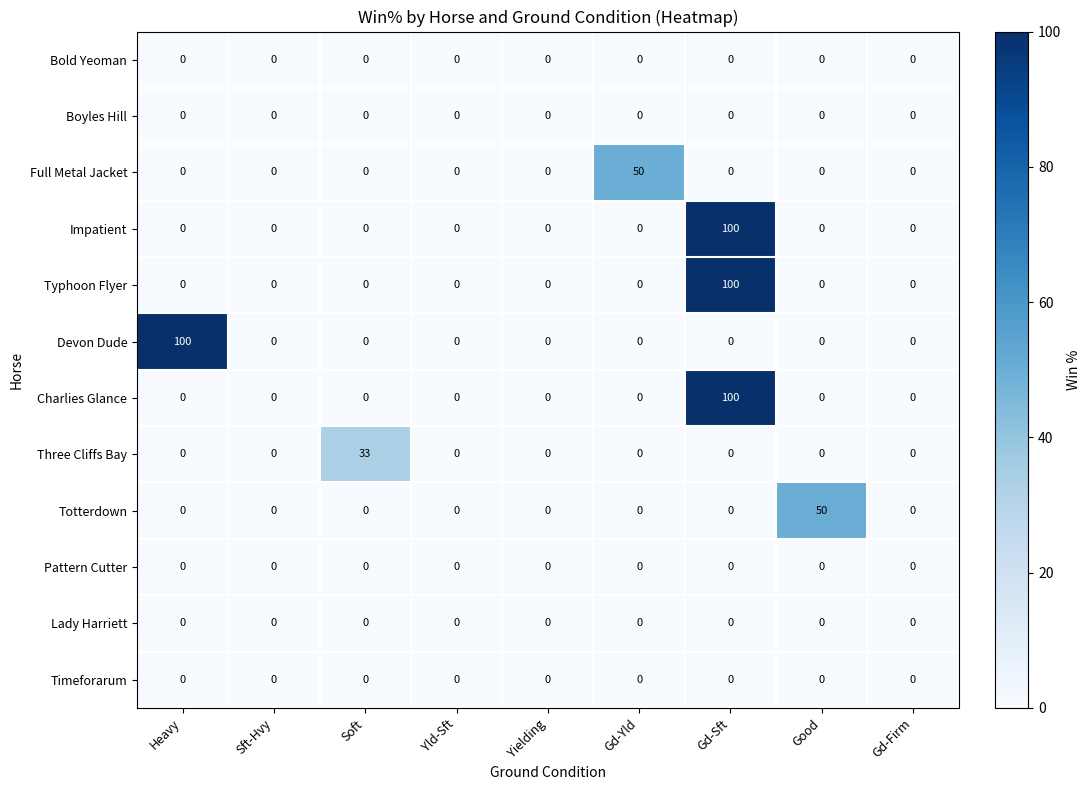

What is the spread (max minus min) of values at Good?

50